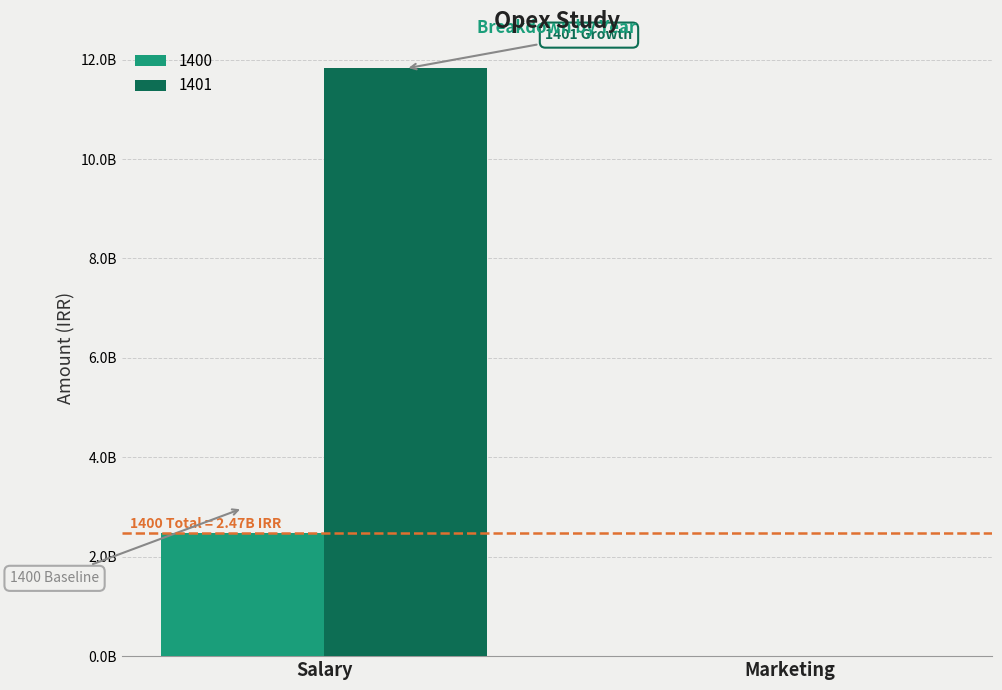

True or false: 1401 has a value of 170000 at Marketing.

True